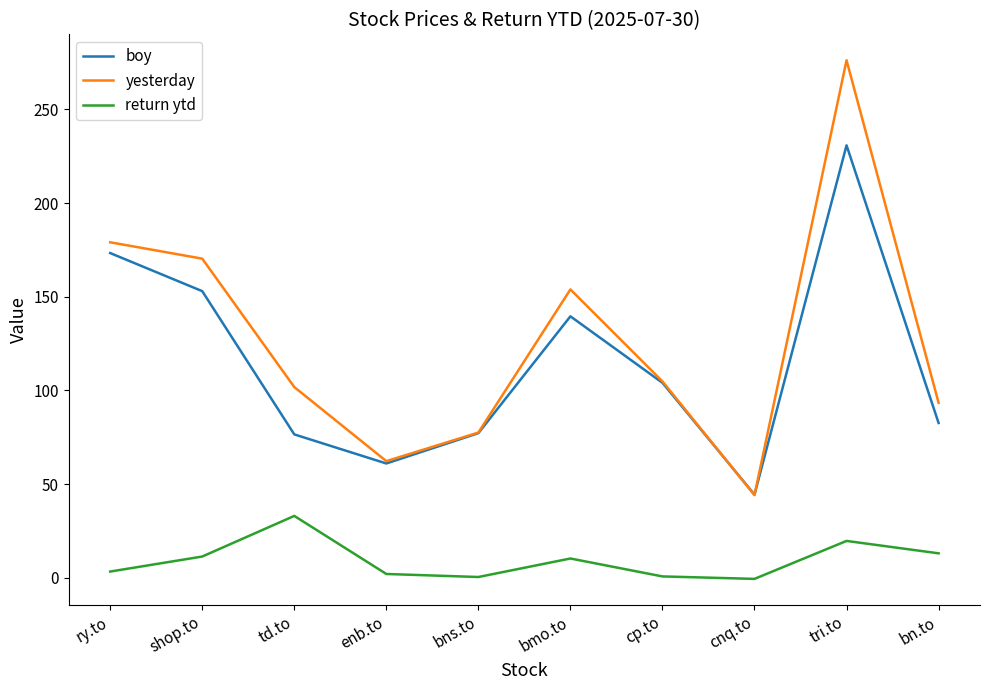

Is the value of boy at shop.to greater than the value of return ytd at td.to?

Yes